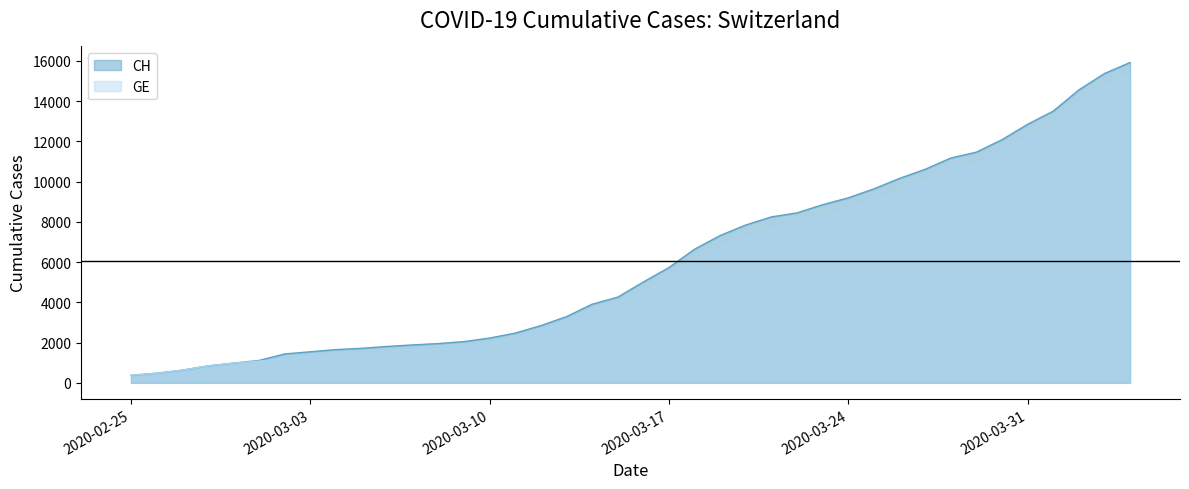

Rank the series by their maximum value, from highest to lowest.

CH, GE